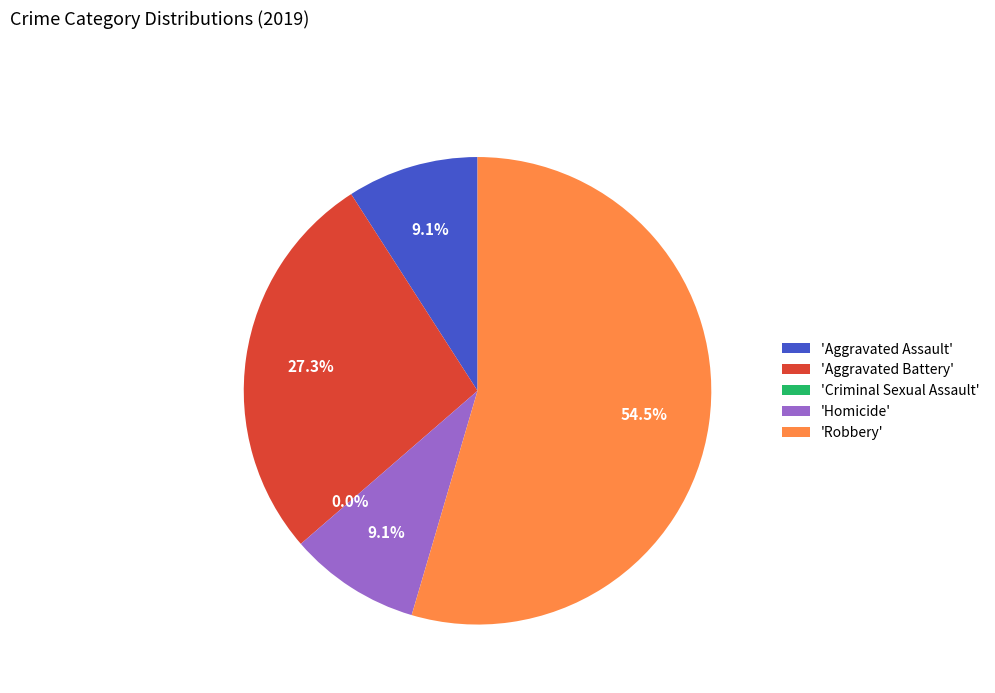

Which category has the biggest portion of the pie?

Robbery